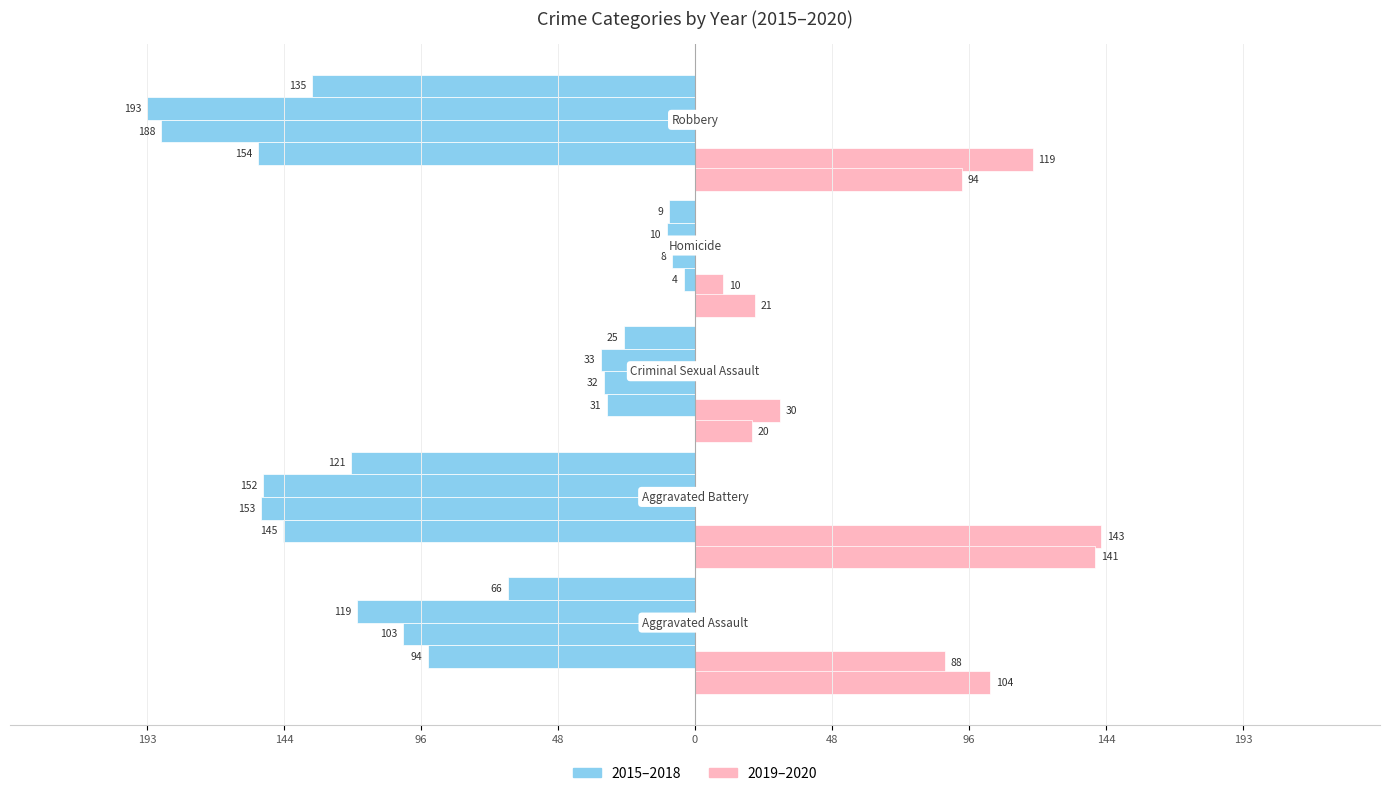

Does the chart contain stacked bars?

No